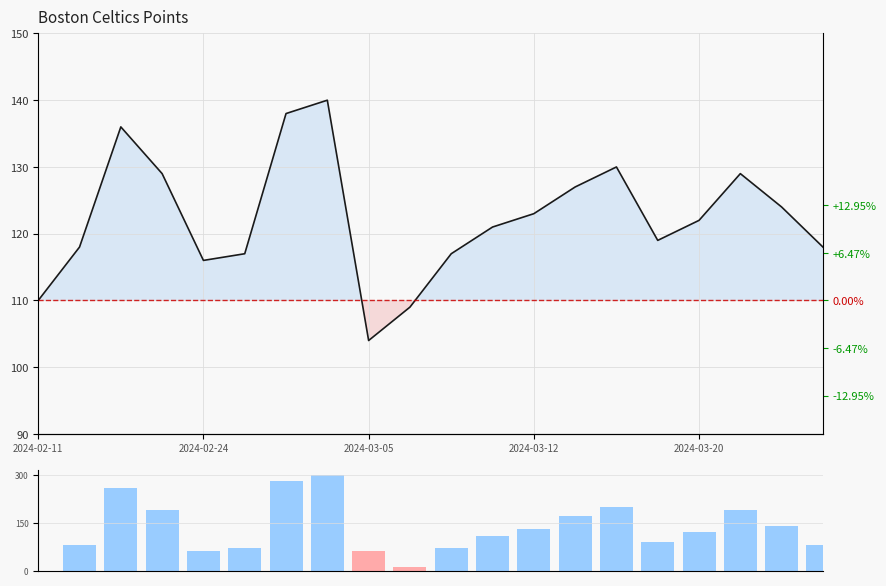

The volume proxy series shows 70 at 10. True or false?

True